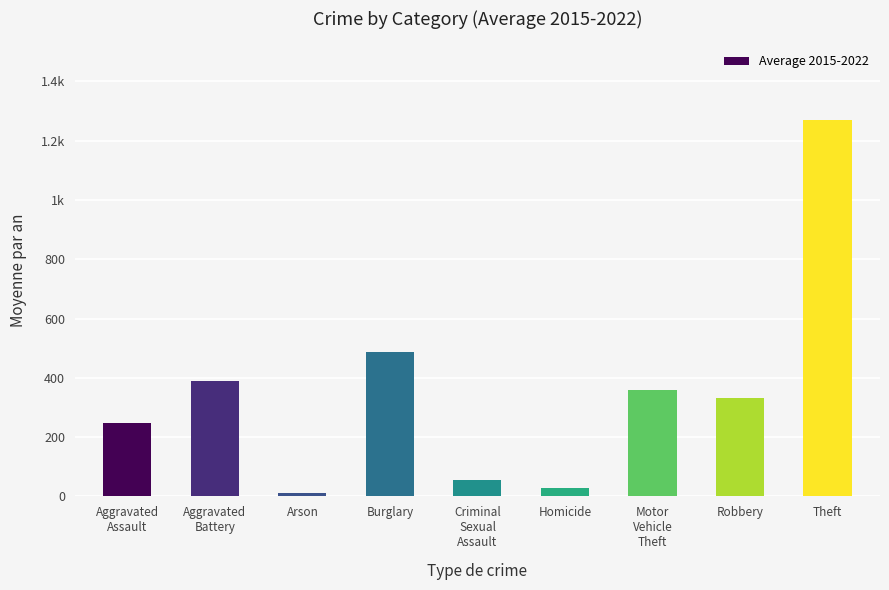

Reading right to left, list all the values displayed in this chart.

Theft=1271.5	Robbery=330.8	Motor
Vehicle
Theft=358.9	Homicide=29.1	Criminal
Sexual
Assault=56.0	Burglary=488.6	Arson=10.6	Aggravated
Battery=389.9	Aggravated
Assault=246.8